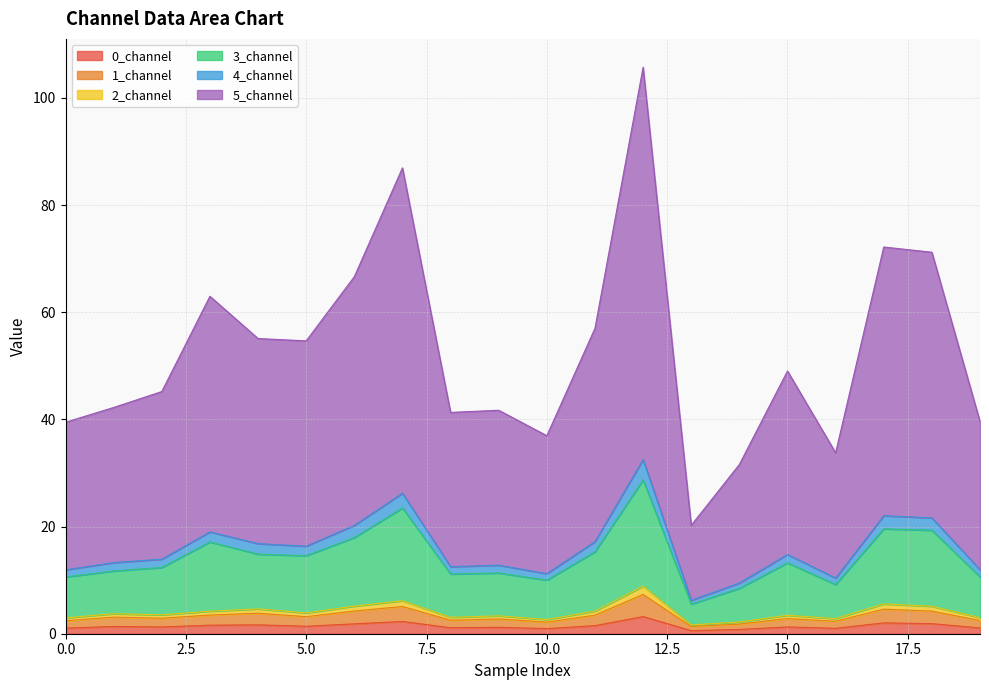

The 0_channel series shows 1.3 at 15.0. True or false?

True